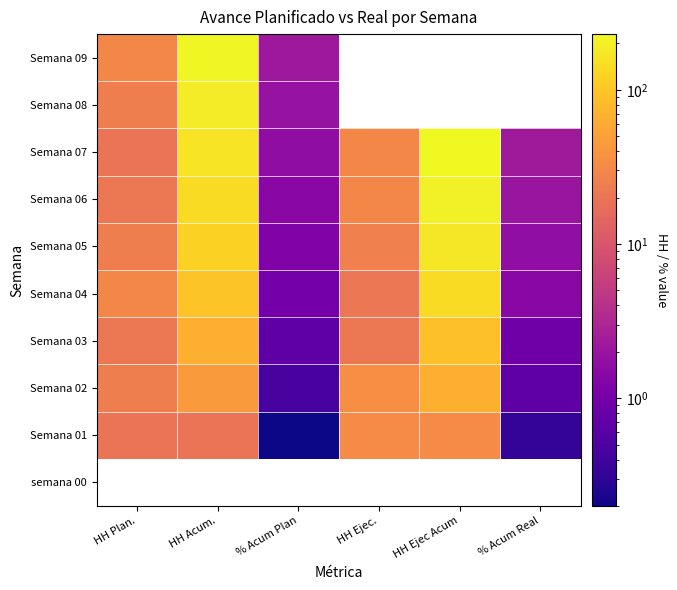

What is the approximate value of Semana 03 at HH Plan.?

22.0